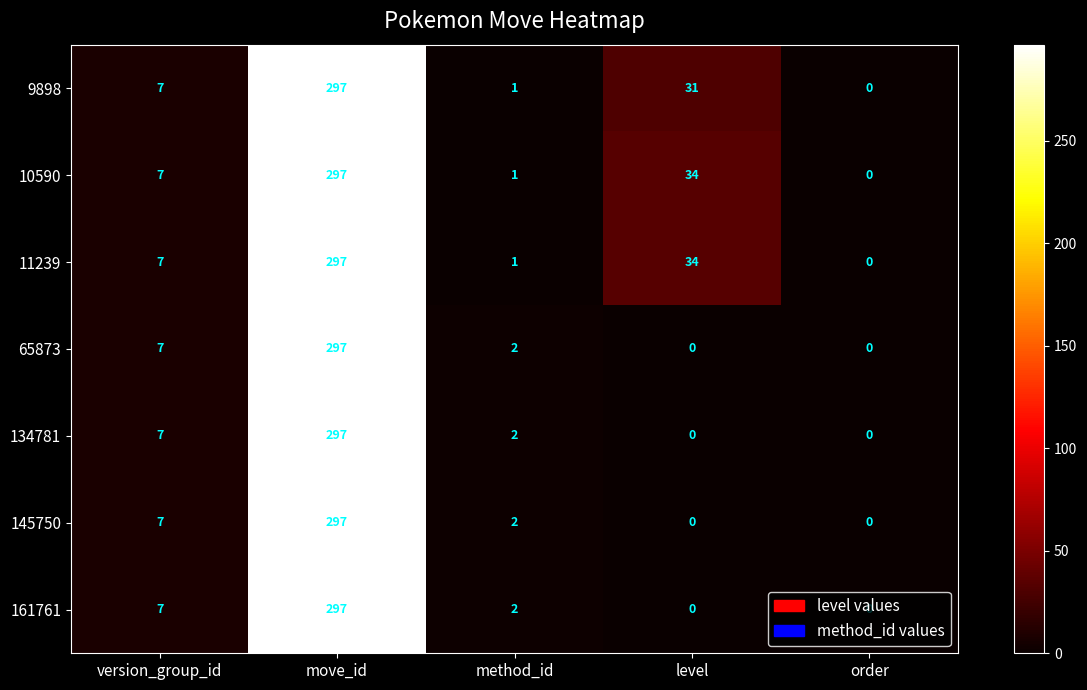

List the labels in order of 10590 value, smallest first.

order, method_id, version_group_id, level, move_id